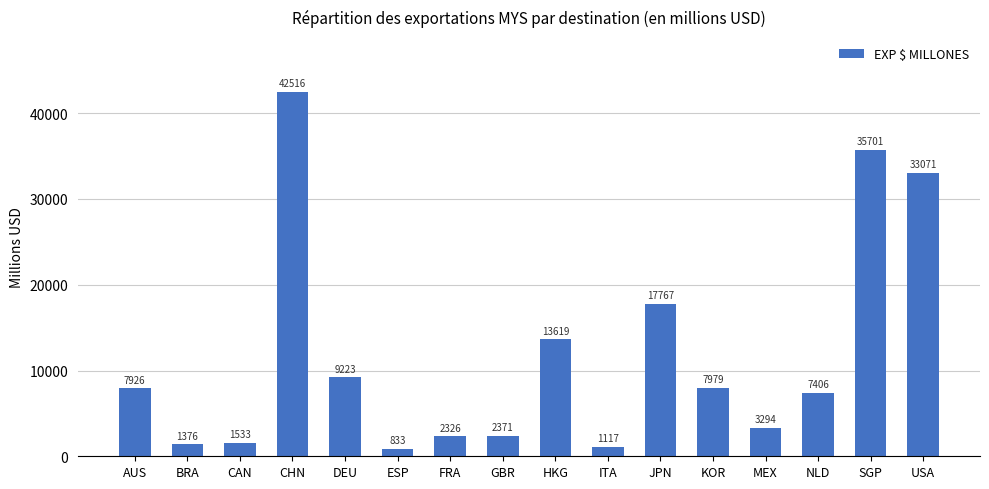

Does the chart contain any negative values?

No